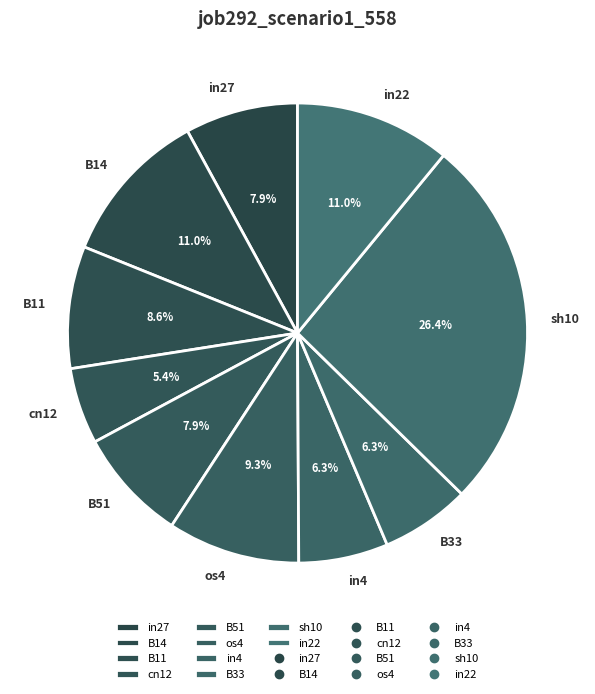

Which has a higher value, cn12 or in4?

in4